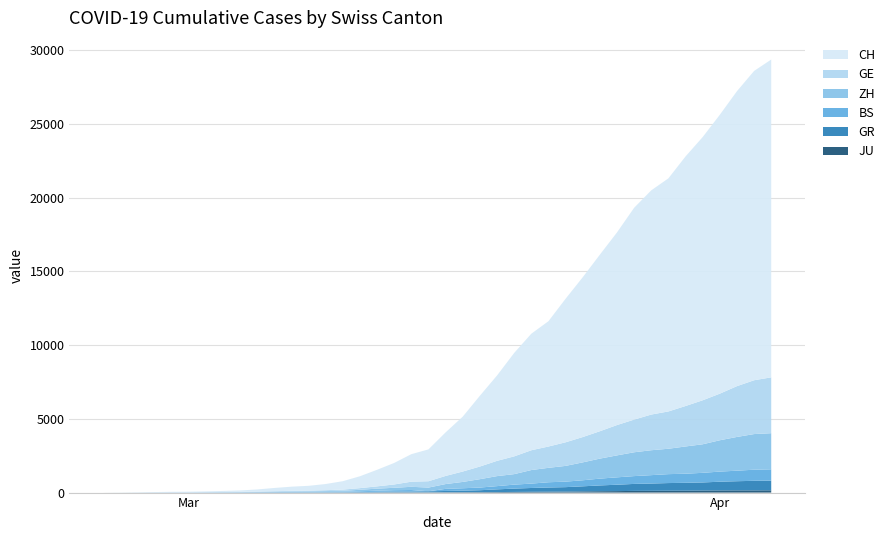

Reading left to right, transcribe all the data shown in this chart.

CH: 0	4	8	20	30	36	50	69	97	142	219	280	327	419	569	806	1124	1461	1866	2160	2954	3722	4801	5788	7014	7904	8498	9735	10838	11975	13064	14367	15207	15809	16928	17852	18915	20005	20978	21554
GE: 0	1	1	5	9	10	11	14	16	20	30	43	45	60	79	113	154	225	347	430	551	705	857	1035	1204	1342	1445	1600	1717	1856	2057	2215	2419	2530	2743	2984	3160	3445	3650	3788
ZH: 0	0	2	2	6	7	10	13	15	23	29	34	40	49	62	101	140	163	218	250	326	429	568	679	711	919	978	1067	1213	1357	1489	1616	1690	1722	1848	1936	2125	2289	2417	2450
GR: 0	2	2	6	6	6	9	9	12	14	16	17	18	18	22	31	43	53	56	71	84	101	128	182	226	258	284	300	343	393	433	474	495	519	535	547	592	622	649	657
BS: 0	0	1	1	1	1	1	3	3	8	15	21	24	28	33	49	73	92	100	0	143	164	181	220	270	297	356	374	410	462	501	530	569	605	617	653	687	714	754	767
JU: 0	0	1	1	1	1	1	2	2	4	4	5	5	7	7	7	12	17	18	19	25	29	32	36	44	54	61	69	82	92	100	114	119	127	128	140	145	149	149	154